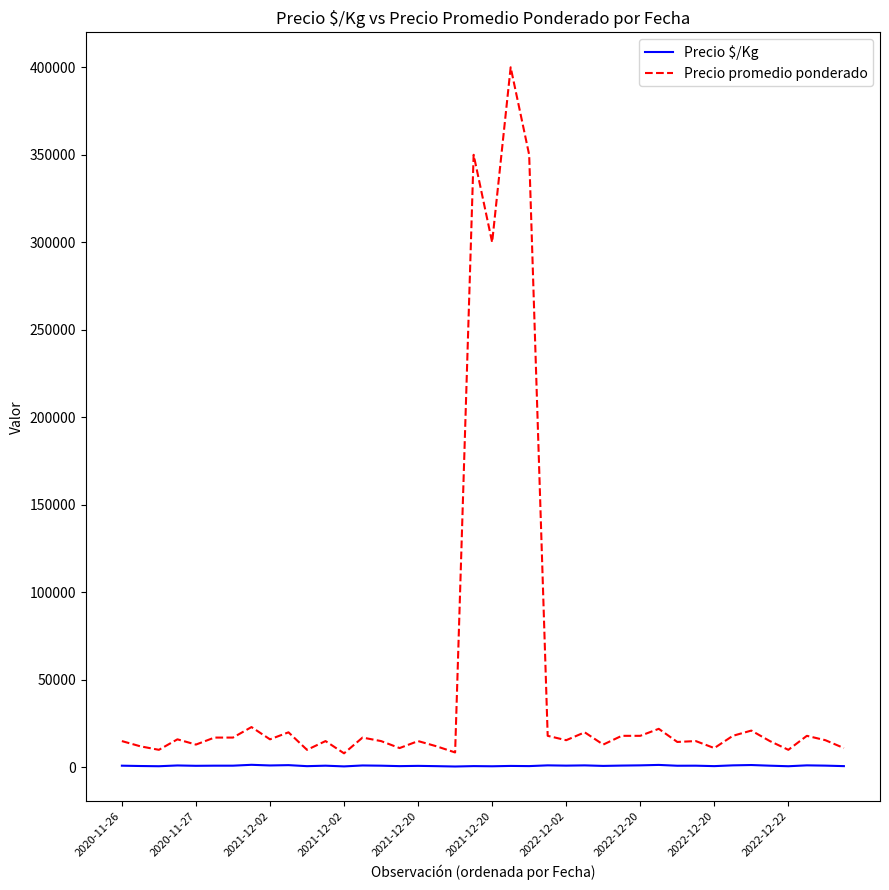

Is this an area chart (filled region under the line)?

No